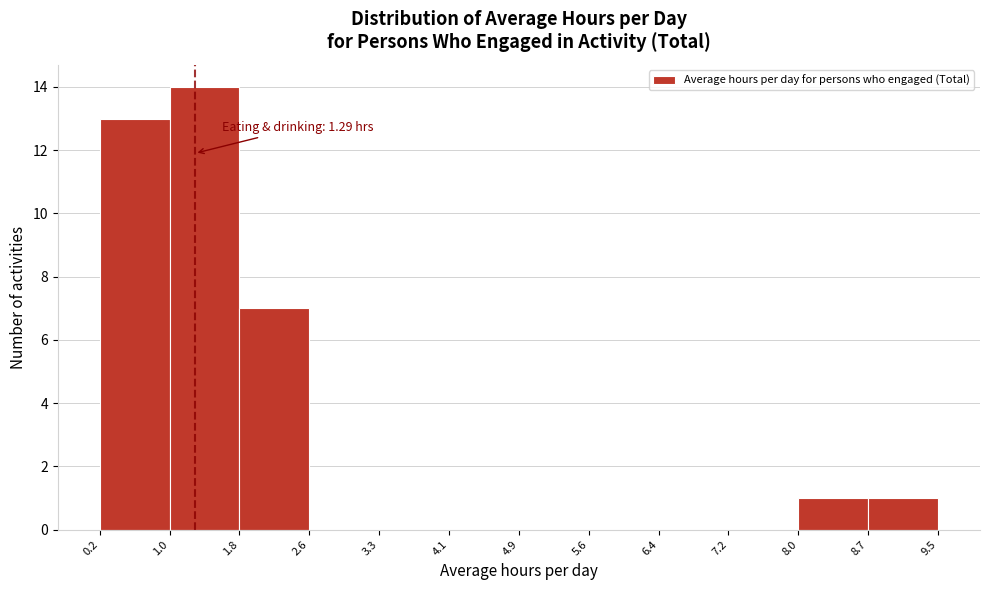

Which range on the x-axis has the tallest bar?

1.0 to 1.8